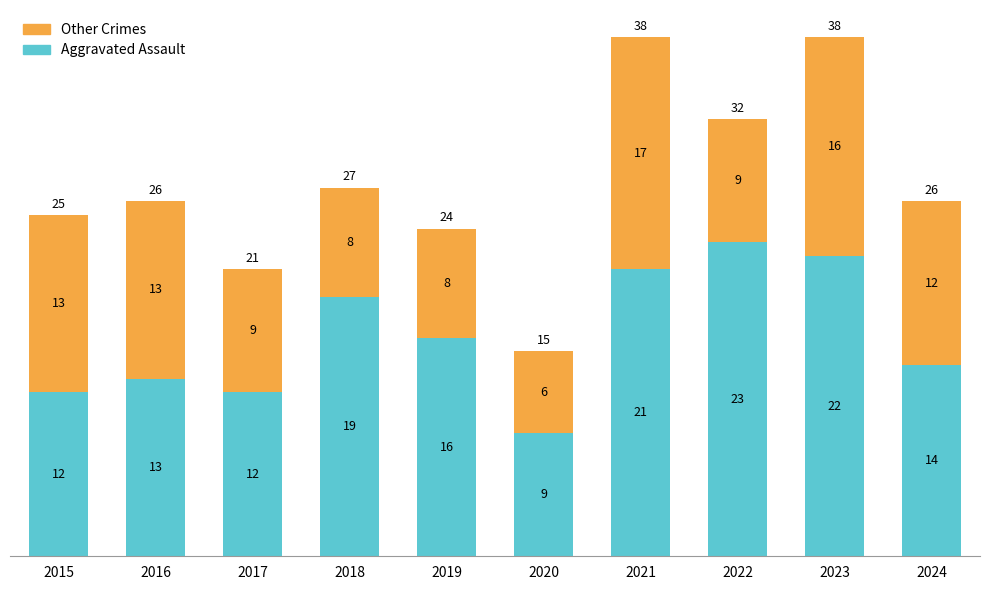

Reading right to left, transcribe the values for Aggravated Assault.

2024=14	2023=22	2022=23	2021=21	2020=9	2019=16	2018=19	2017=12	2016=13	2015=12